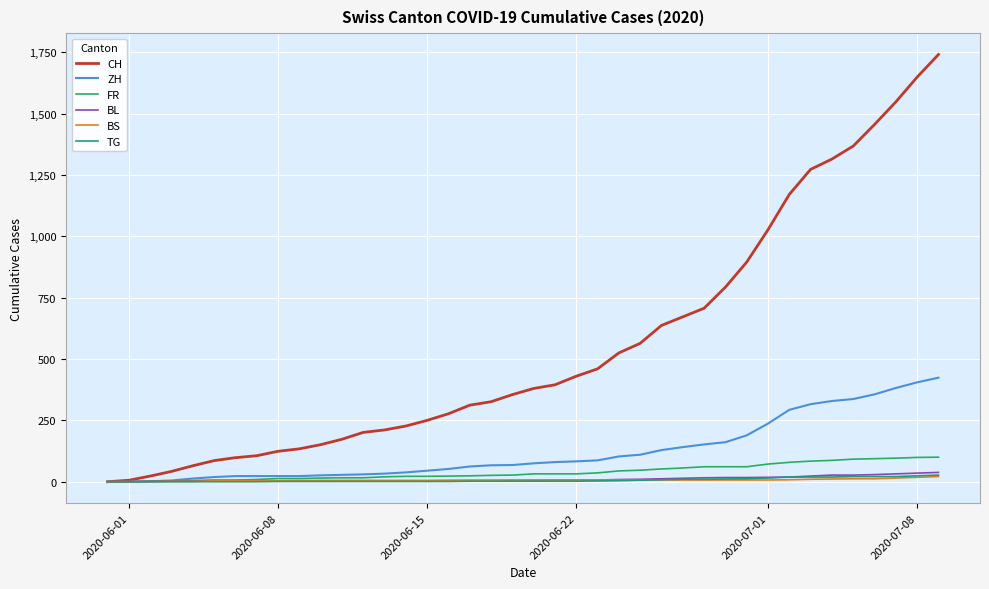

Which series has the largest range (max minus min)?

CH